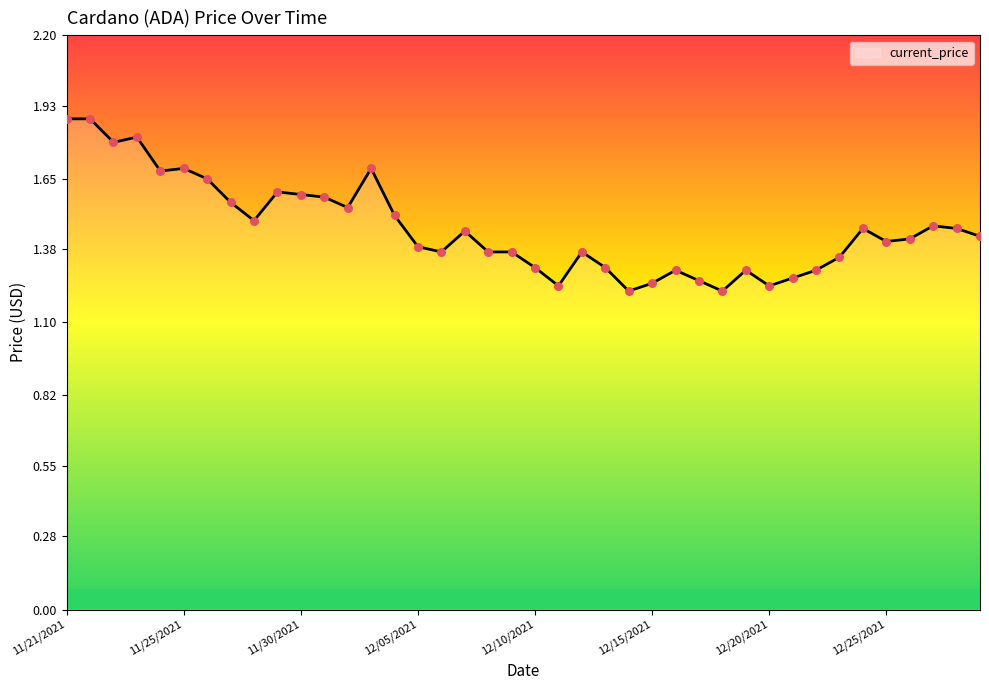

What is the greatest value displayed?

1.9